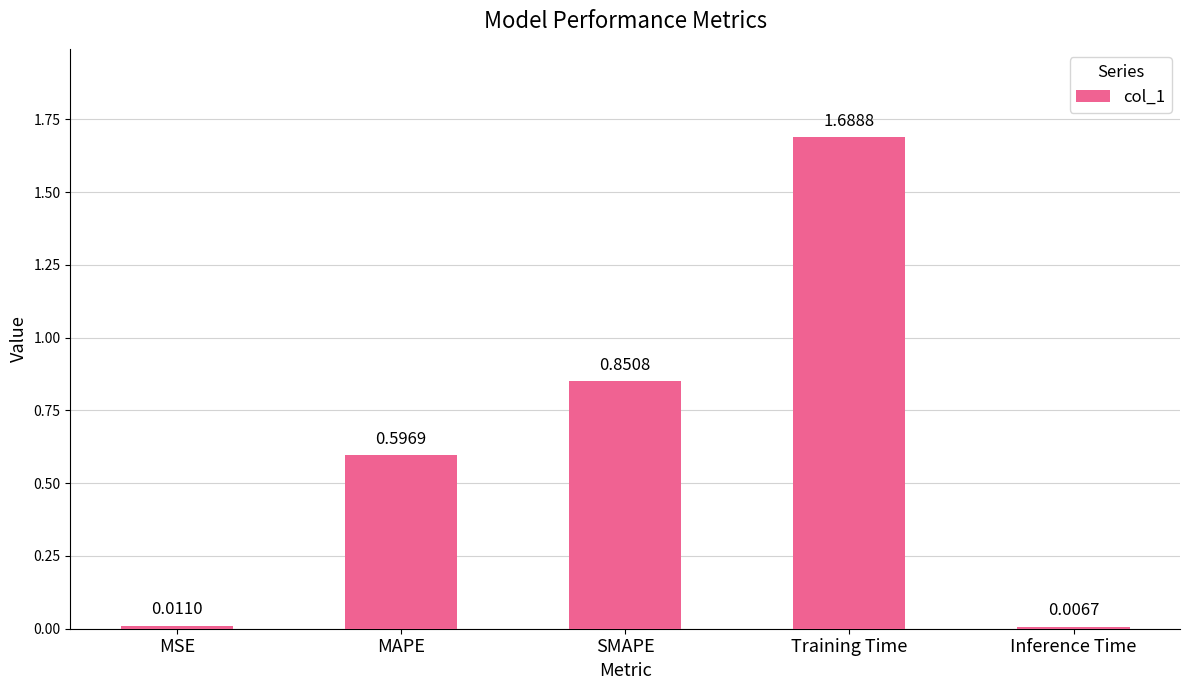

At which category does the chart reach its peak across all series?

Training Time